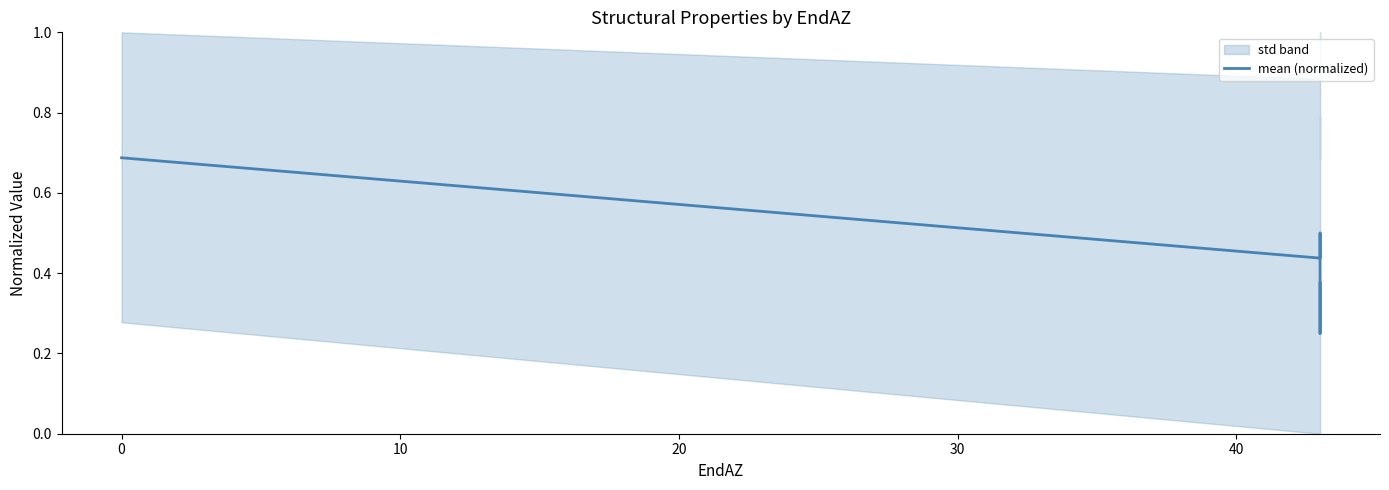

What is the smallest value displayed?

0.2